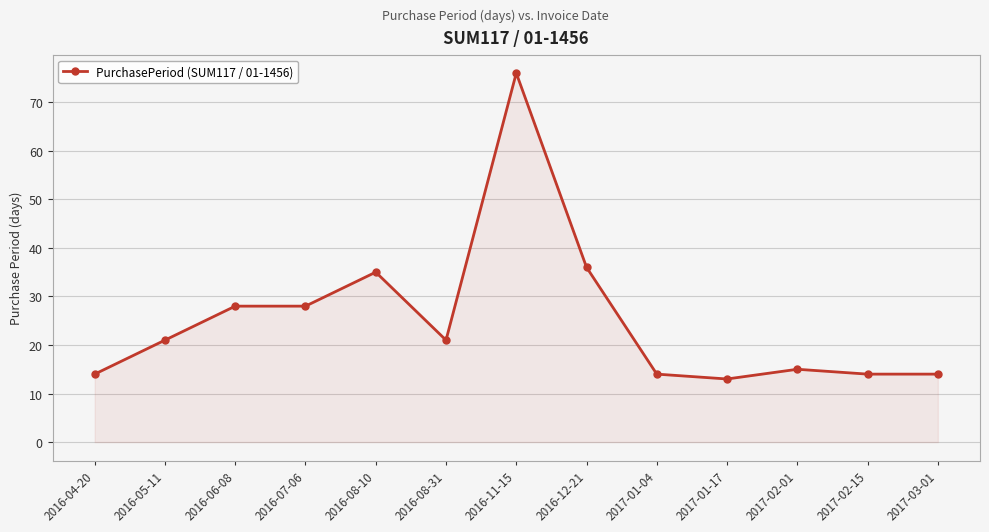

The chart shows a value of 14 at 2017-01-04. True or false?

True